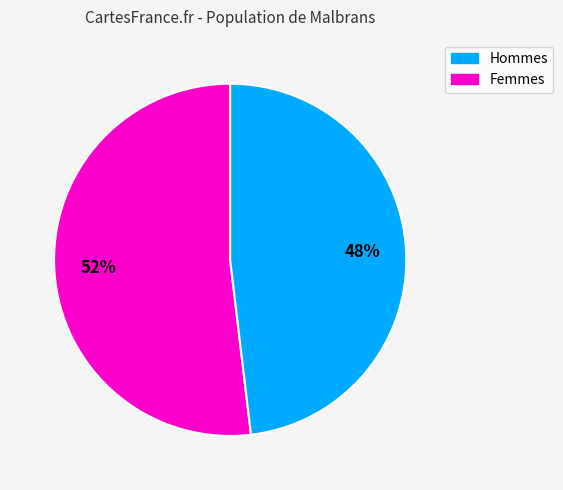

To the nearest percent, what is the average slice percentage?

50%